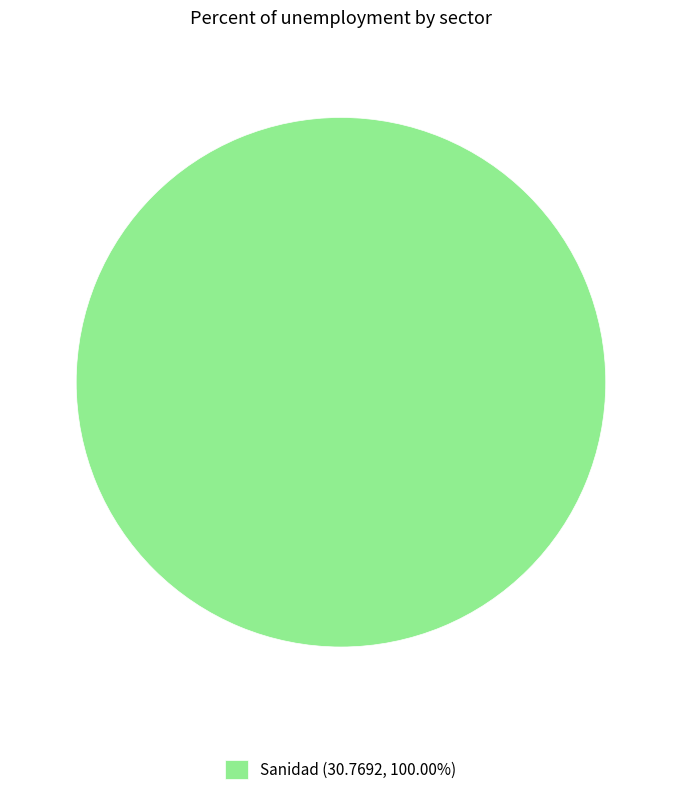

Does any single category account for the majority?

Yes